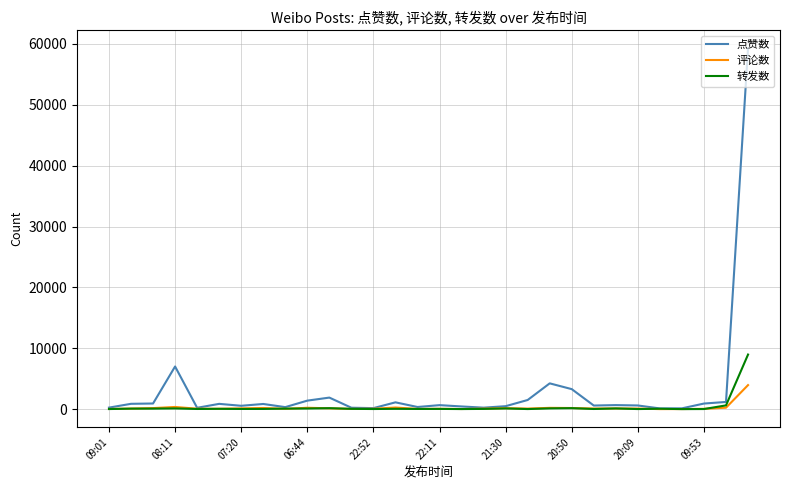

What is the minimum value for 转发数?

11